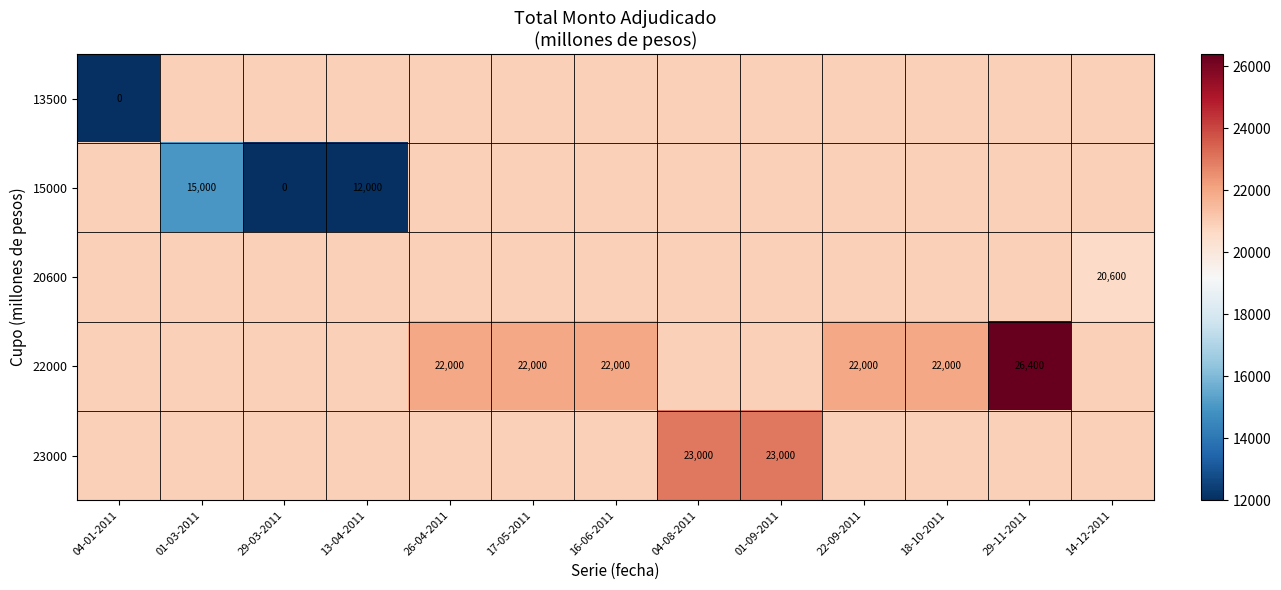

What is the average value of the row_0 series?

19300.7